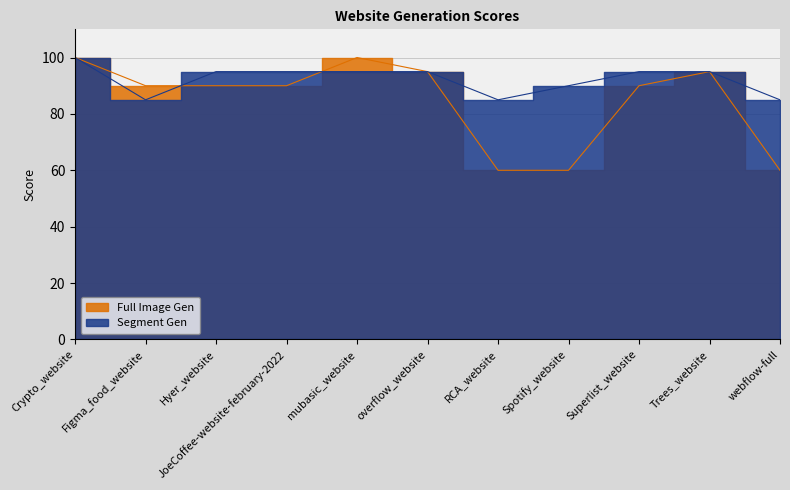

True or false: Full Image Gen and Segment Gen cross at least once.

True